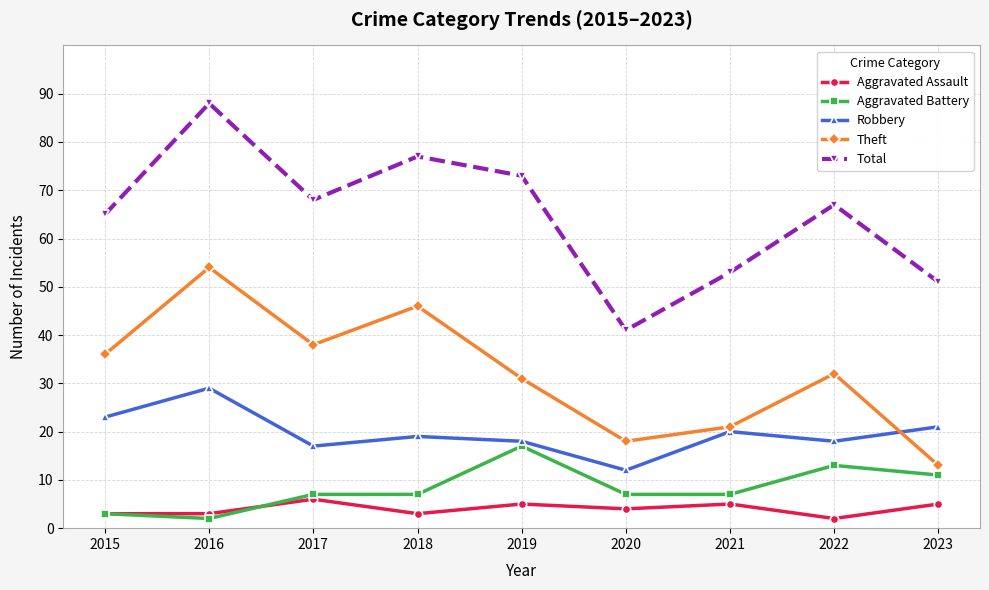

How many data points does each series have?

9